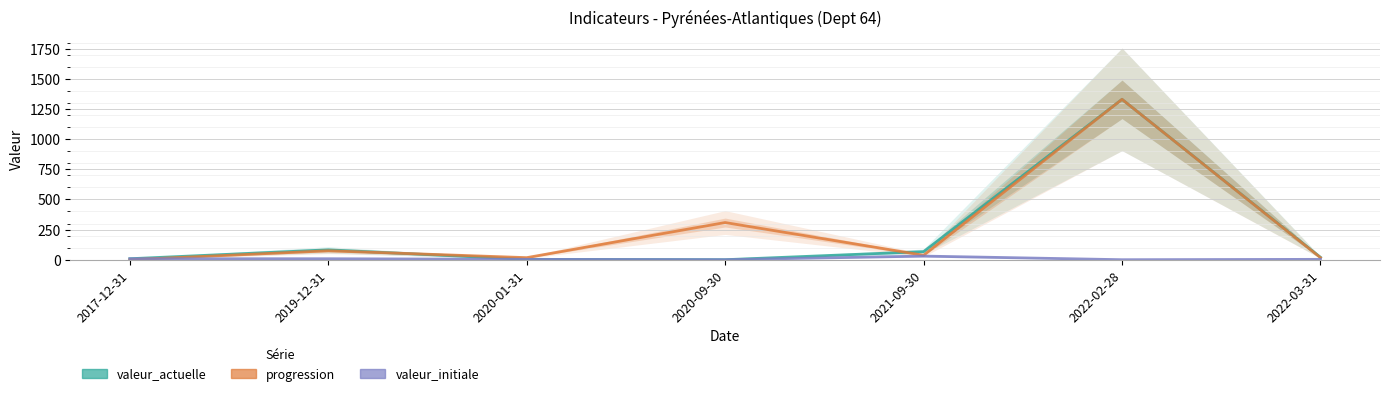

The value of valeur_actuelle at 2022-03-31 is 20. True or false?

True